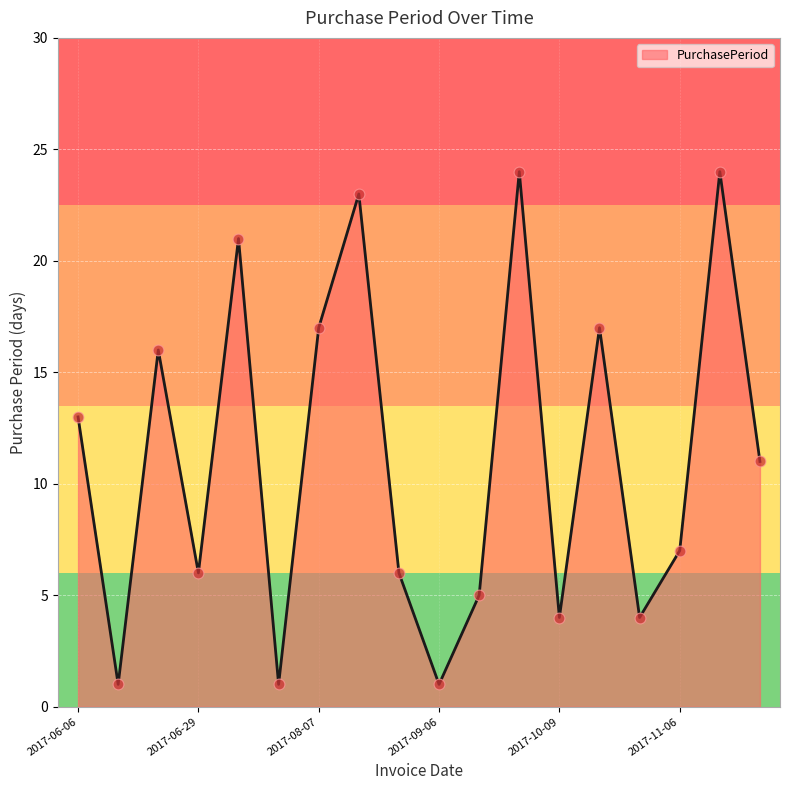

Is this an area chart (filled region under the line)?

Yes